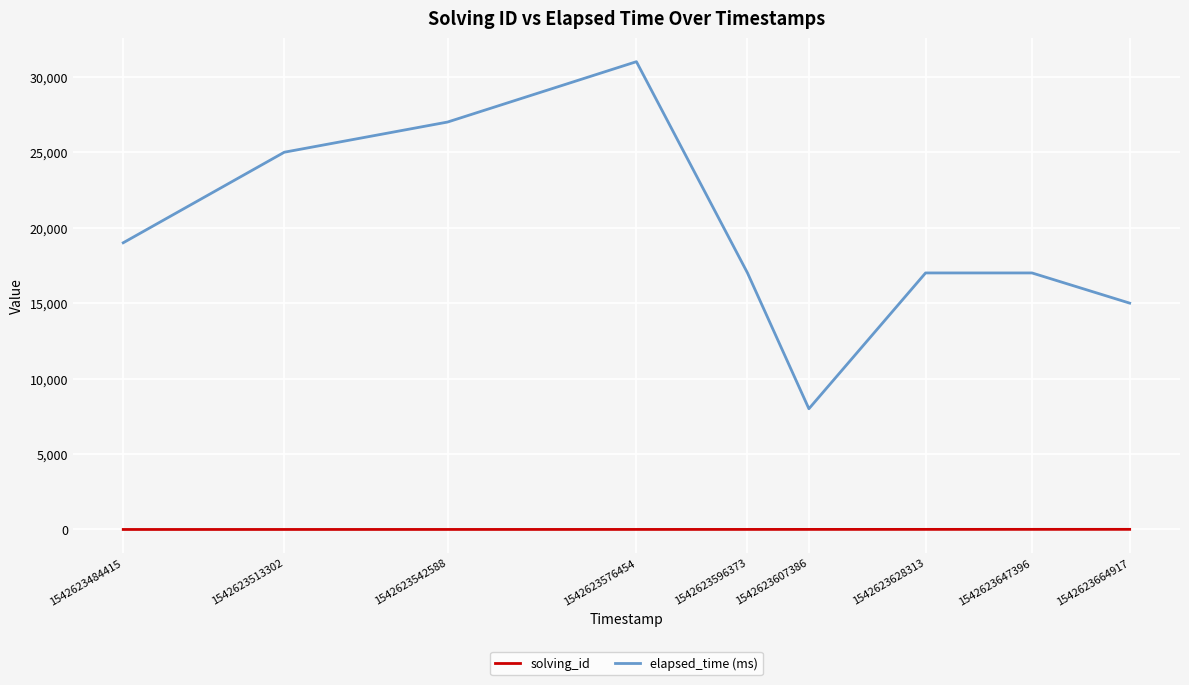

Is it true that solving_id equals 3 at 1542623542588?

True